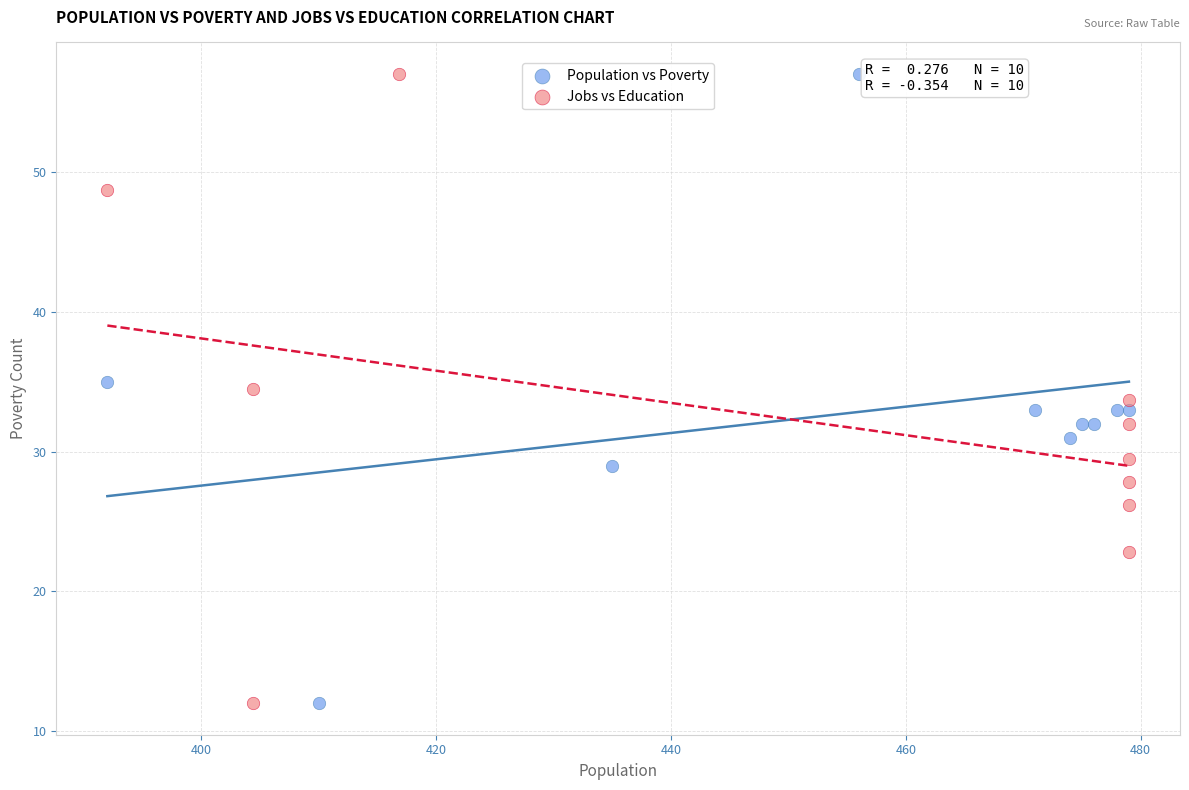

What are all the series names shown in the legend?

Population vs Poverty, Jobs vs Education